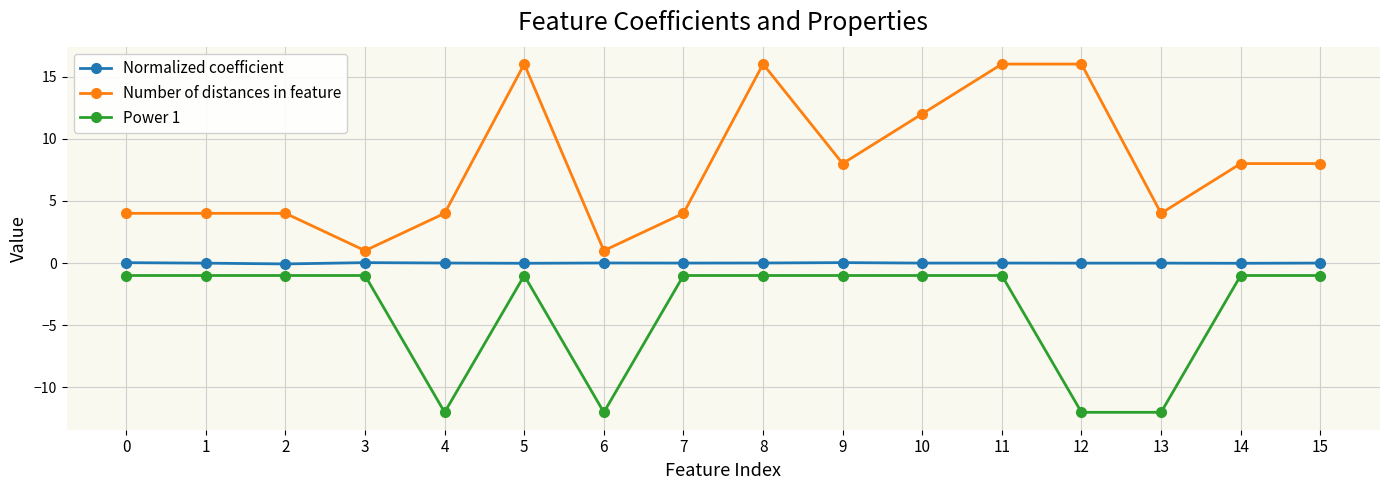

What is the smallest value displayed?

-12.0